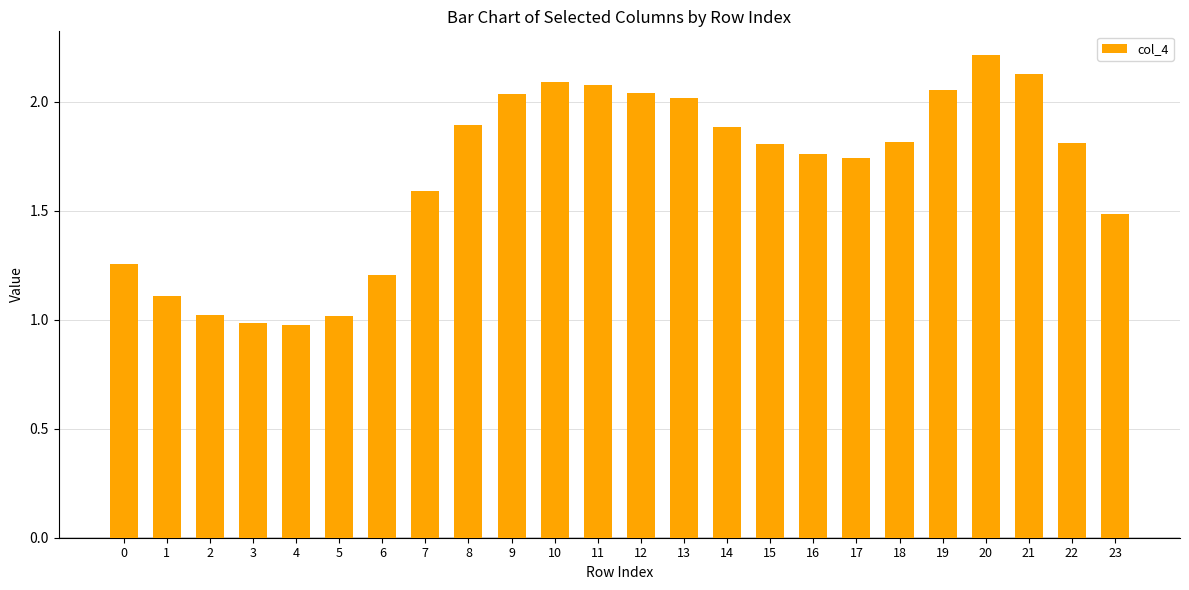

Are the bars horizontal?

No